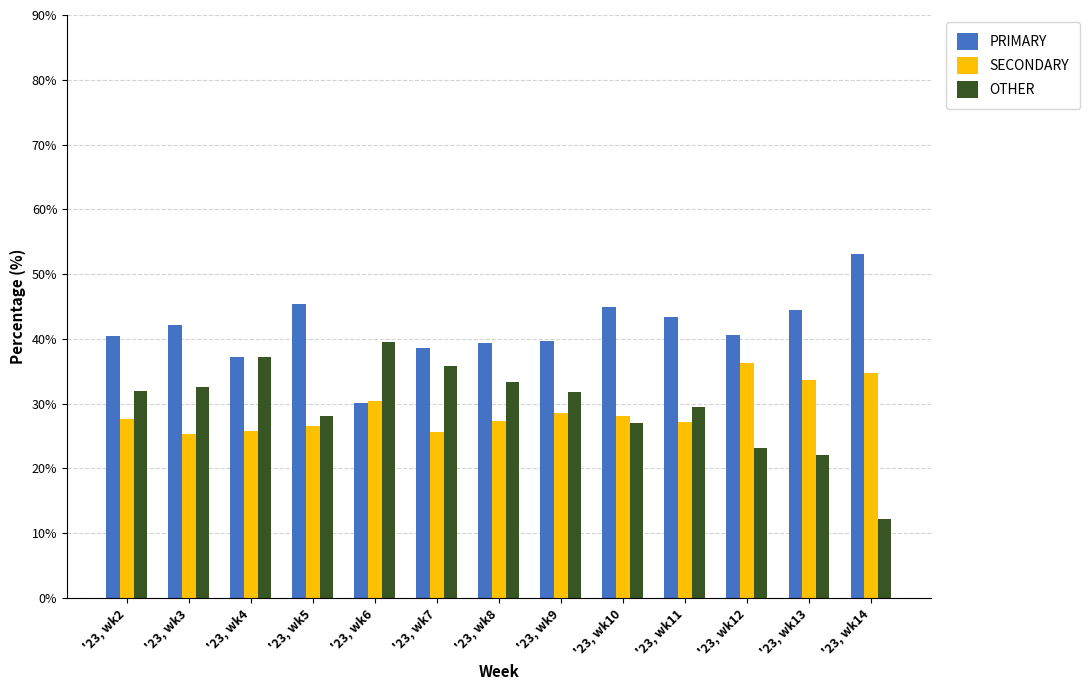

Rank the series at '23, wk2 from lowest to highest value.

SECONDARY, OTHER, PRIMARY